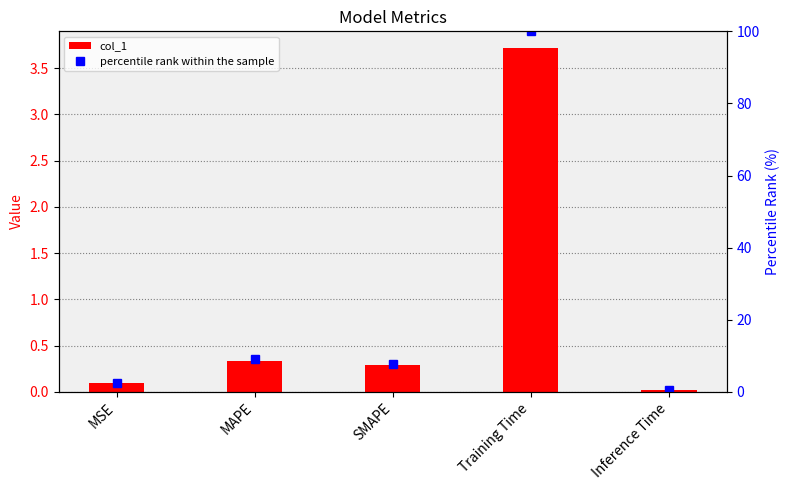

Between MAPE and SMAPE, which is larger?

MAPE